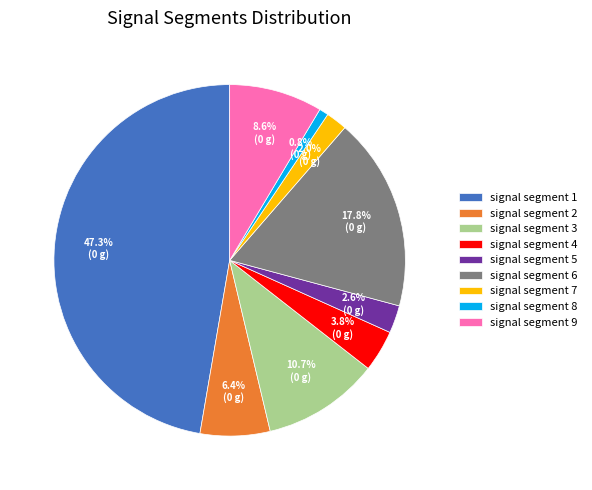

To the nearest percent, what is the difference between the largest and smallest slice percentages?

46%